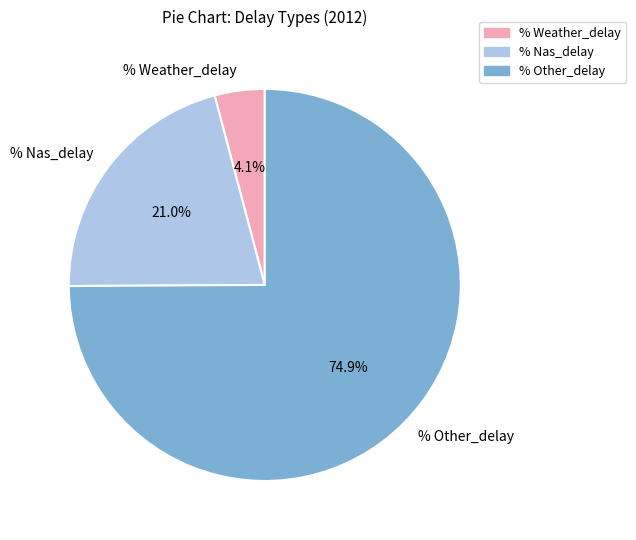

Which category has the smallest portion of the pie?

% Weather_delay